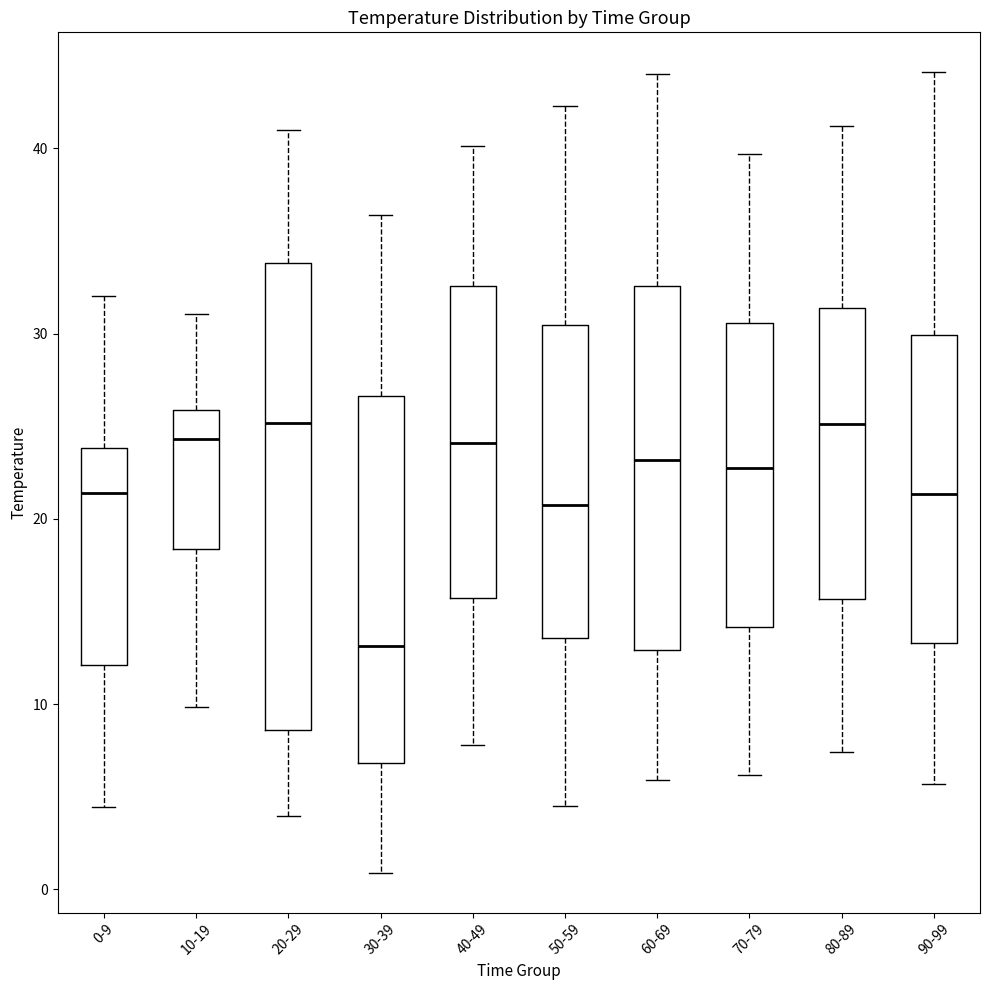

Where does the lower whisker of the box for 20-29 end on the y-axis? The values are not printed on the chart, so give them approximately, as read against the axis.

4